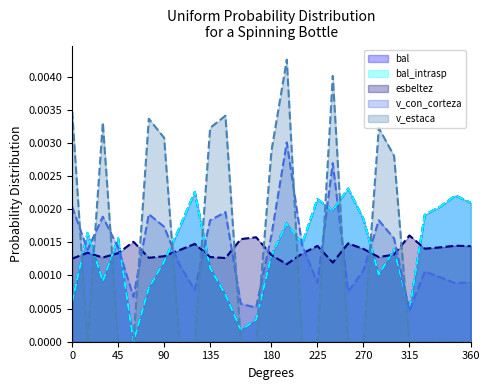

How many lines are shown in the chart?

5